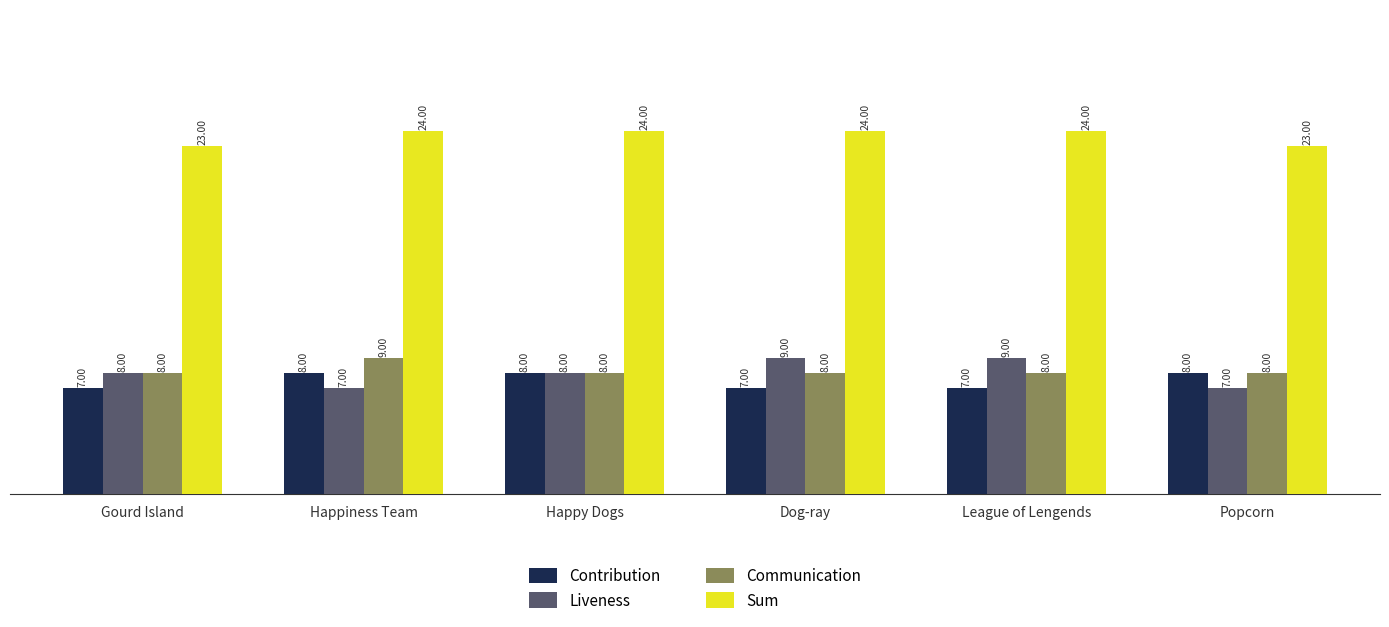

Which series has the largest range (max minus min)?

Liveness